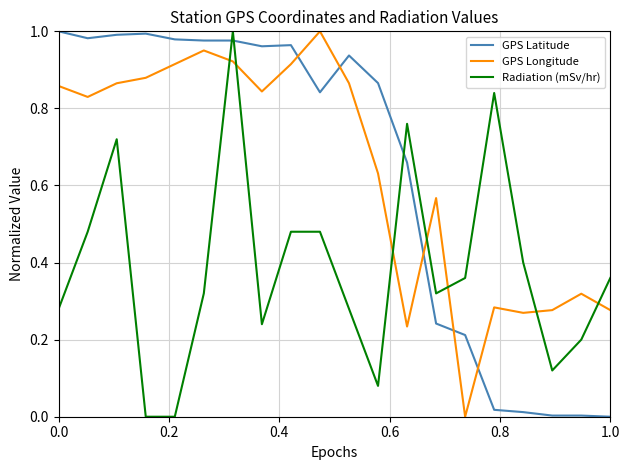

True or false: GPS Latitude and Radiation (mSv/hr) cross at least once.

True